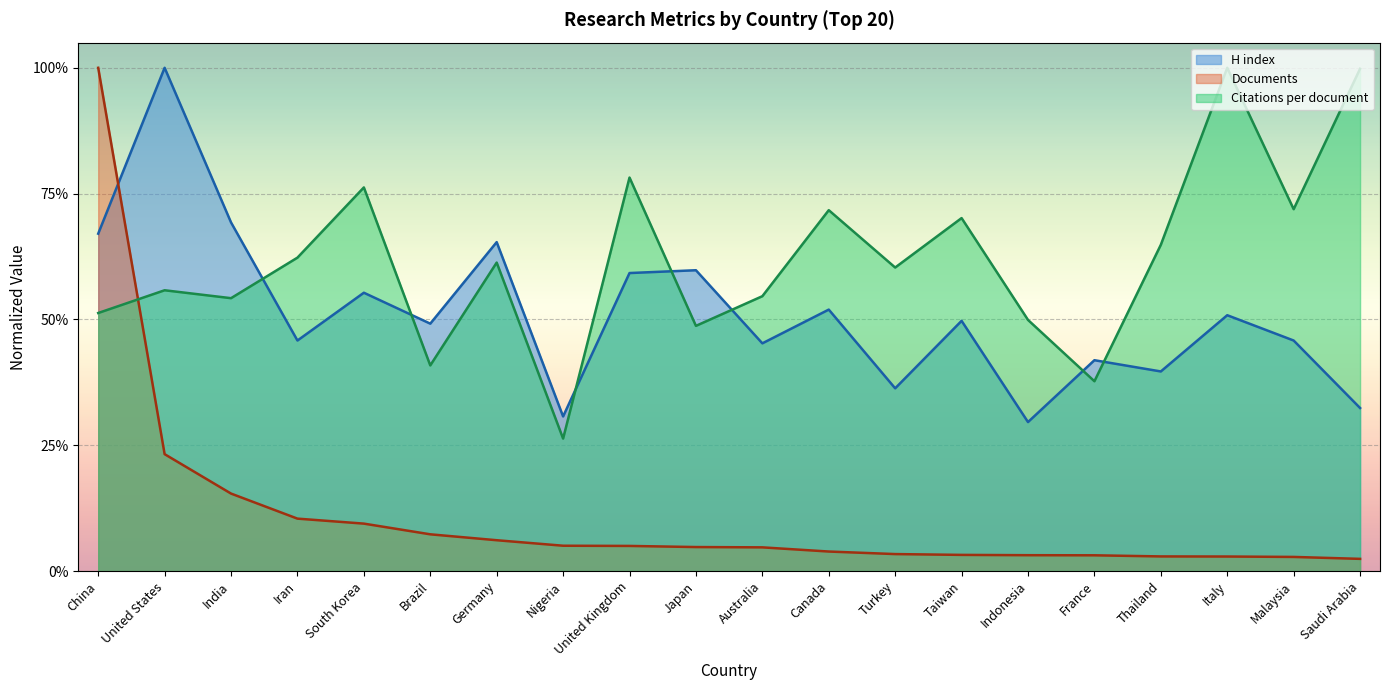

What is the difference between the maximum and minimum values in the Documents series?

1.0